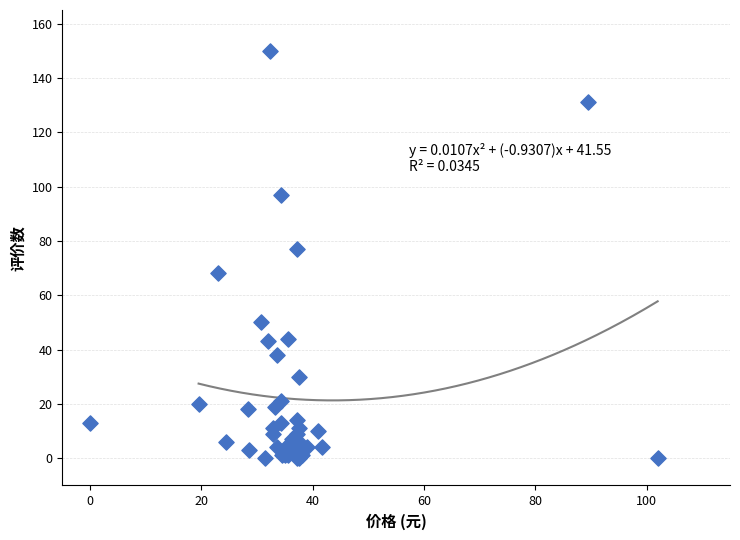

What Y value in the scatter plot is closest to 75?

77